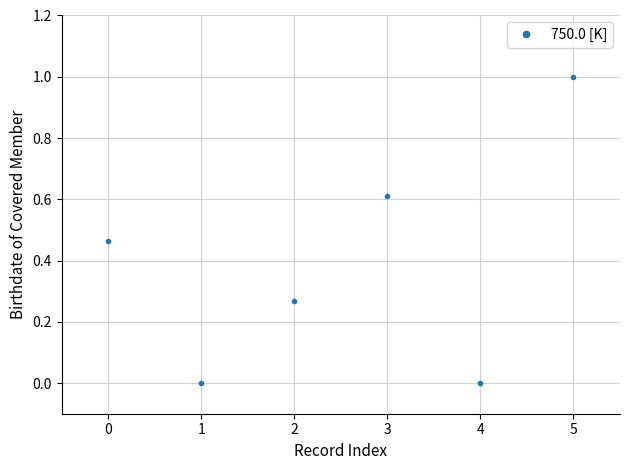

How many categories are shown in the chart?

6